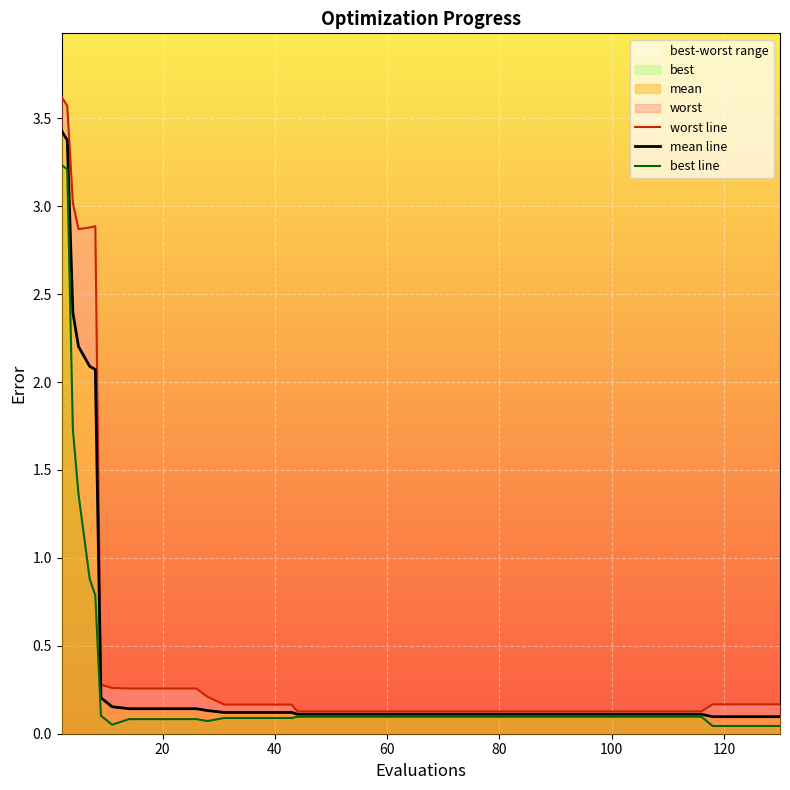

What is the highest value of the mean series?

3.4